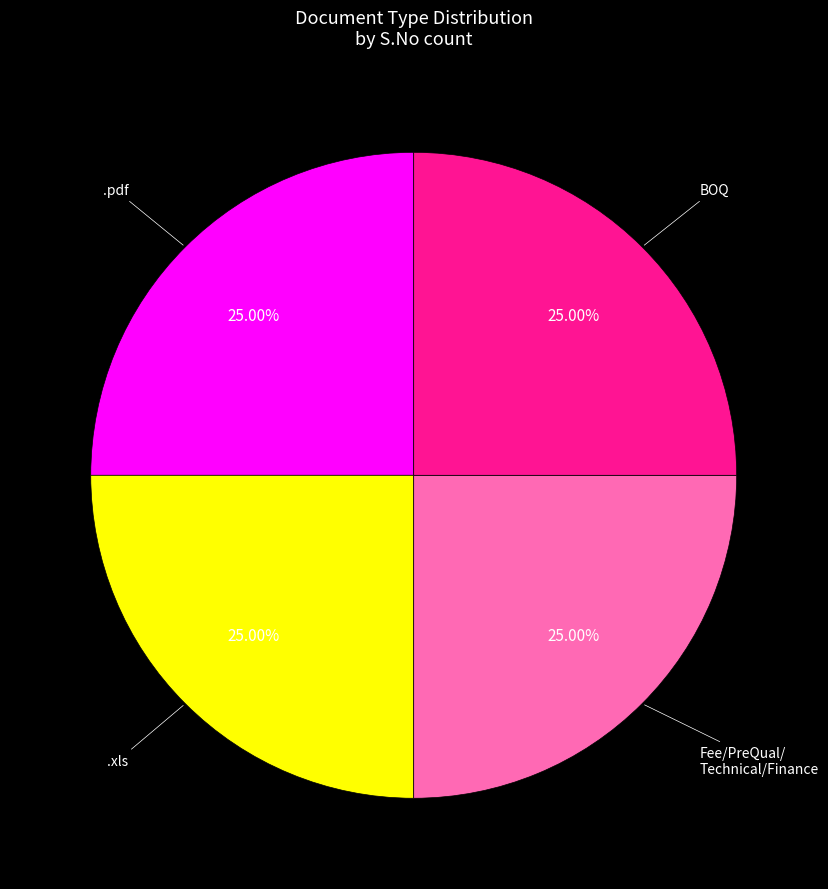

How many segments does this pie chart have?

4